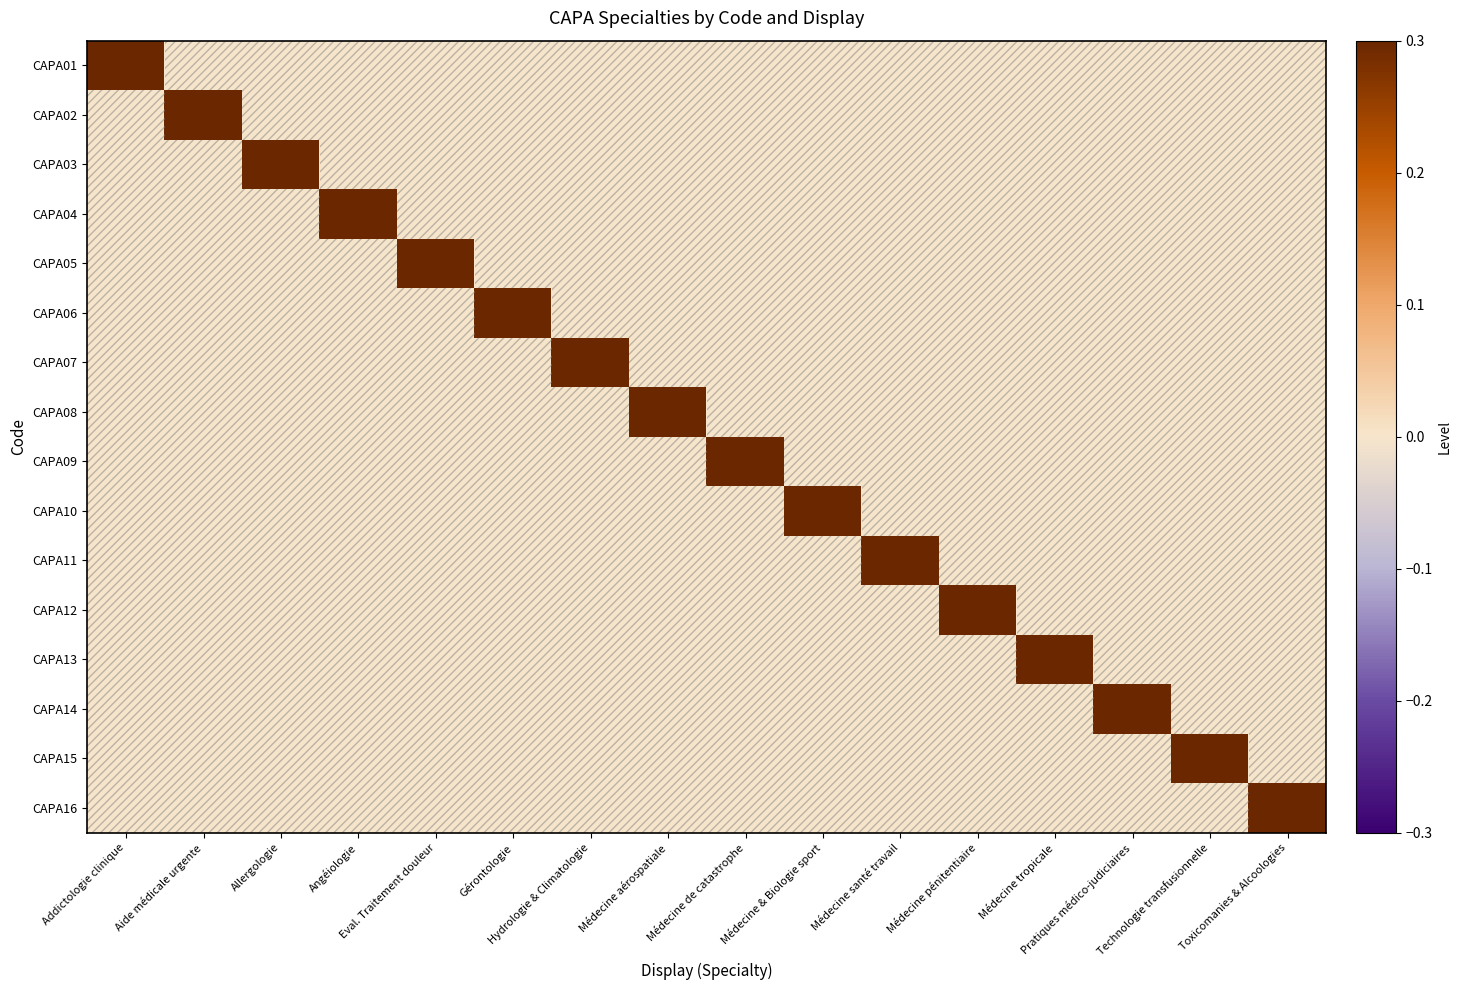

Which series has the largest range (max minus min)?

CAPA01